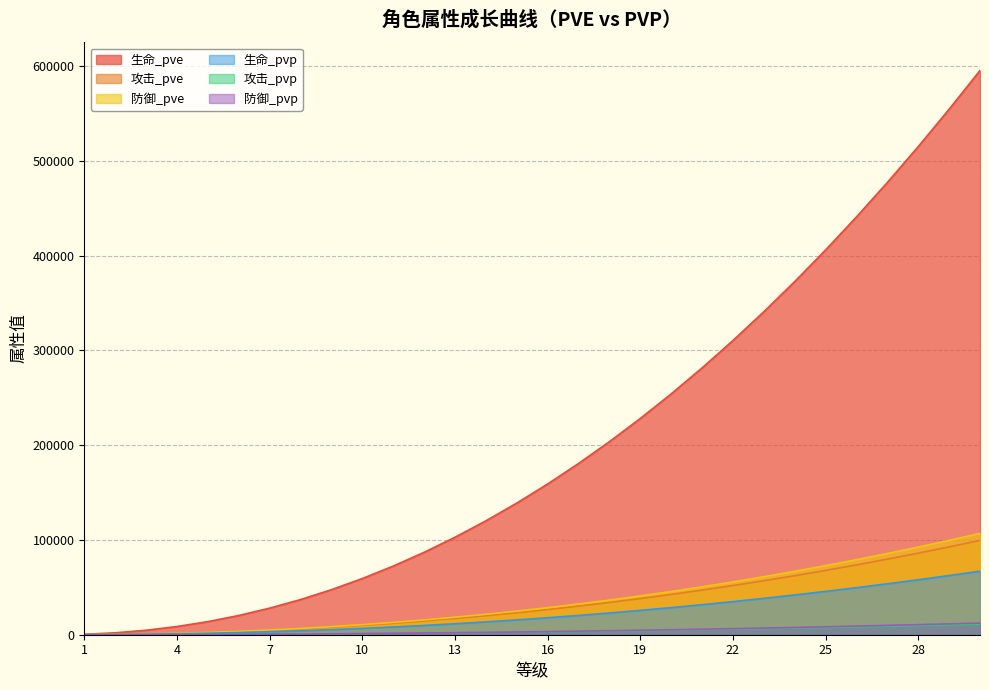

What is the average value of the 攻击_pve series?

33778